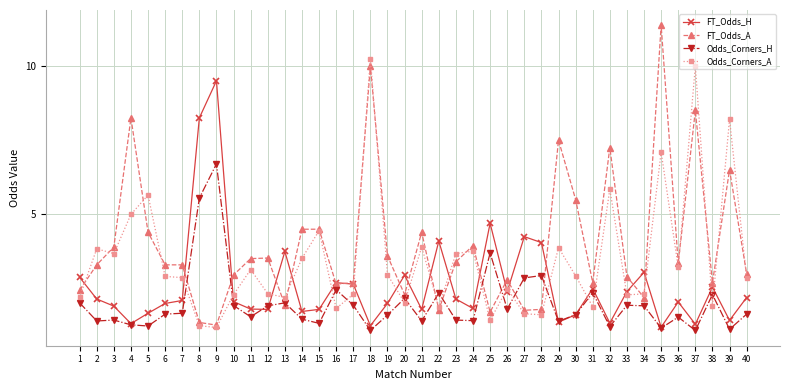

Which series has the largest total across all categories?

FT_Odds_A